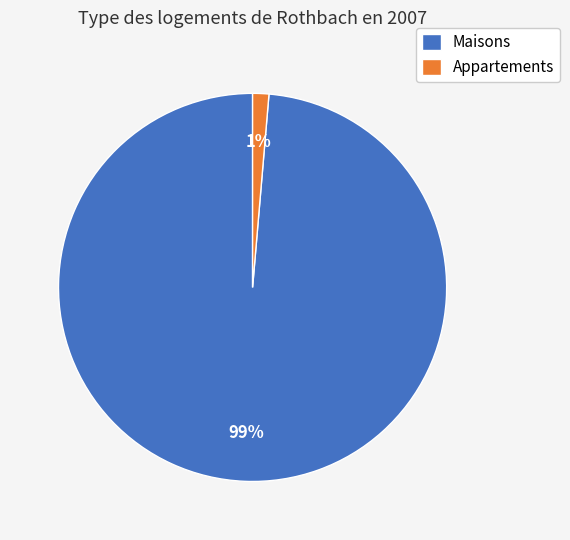

Is the sum of Appartements and Maisons greater than half?

Yes